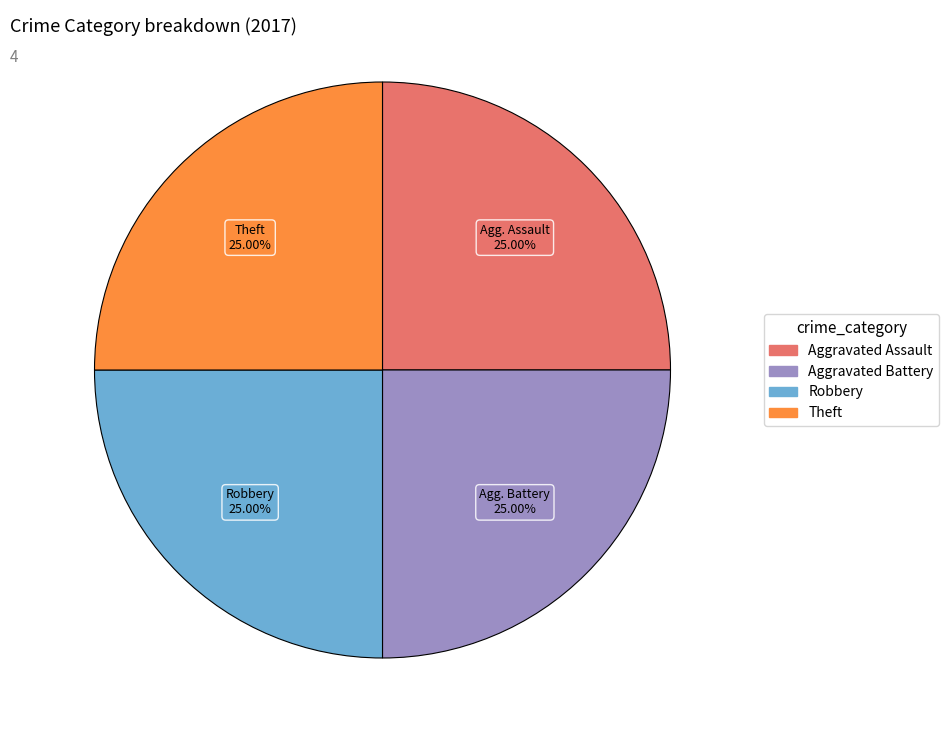

Is there any slice that represents more than half of the pie?

No